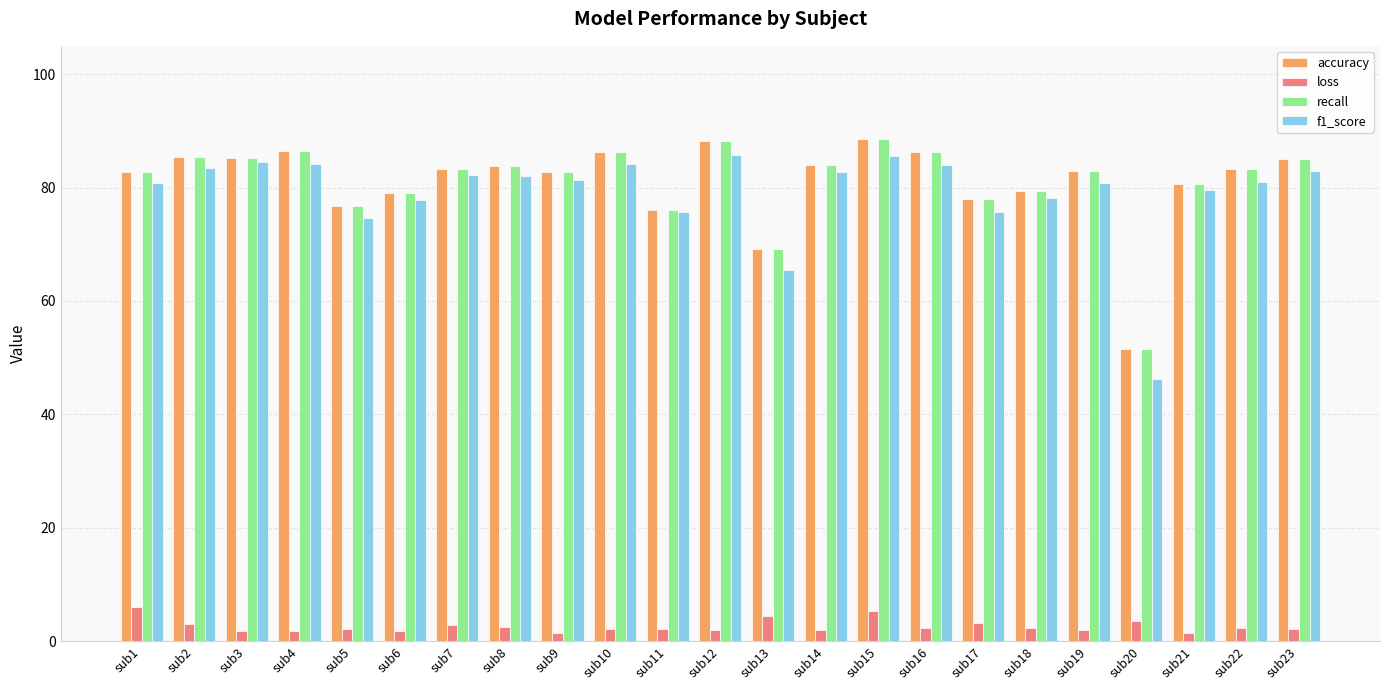

What value does the recall series have at sub11?

76.1